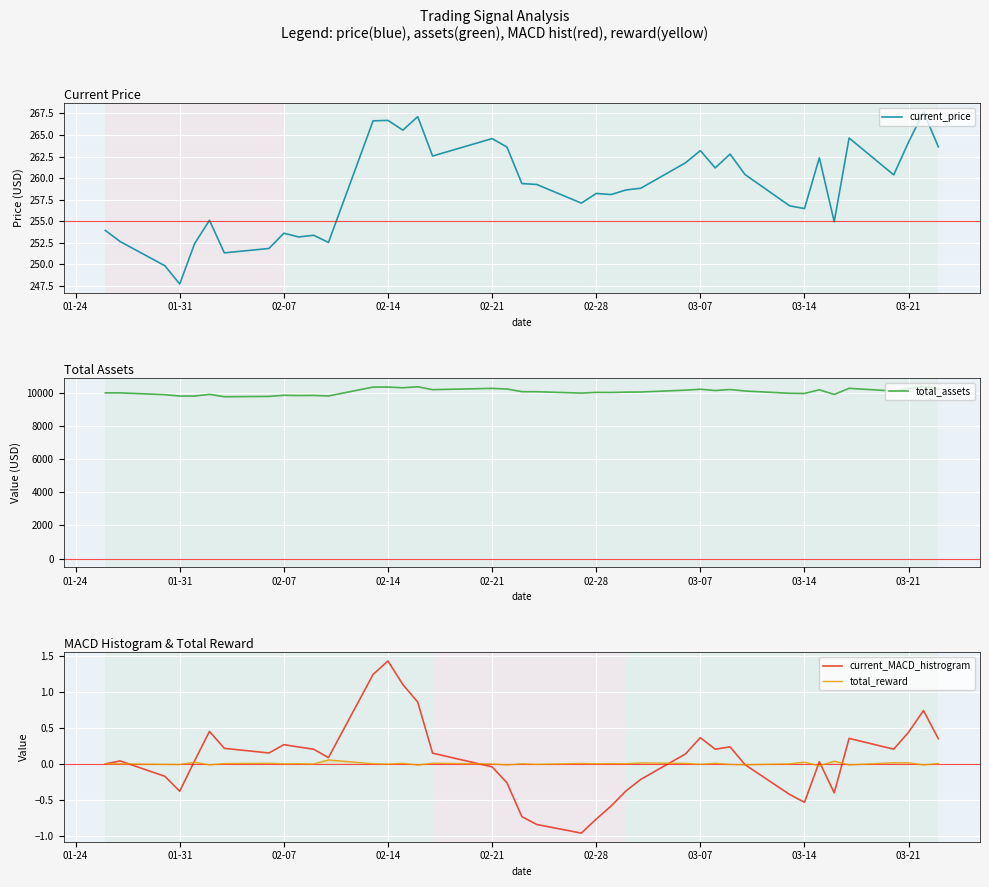

Which category has the highest value in the current_MACD_histrogram series?

02-14